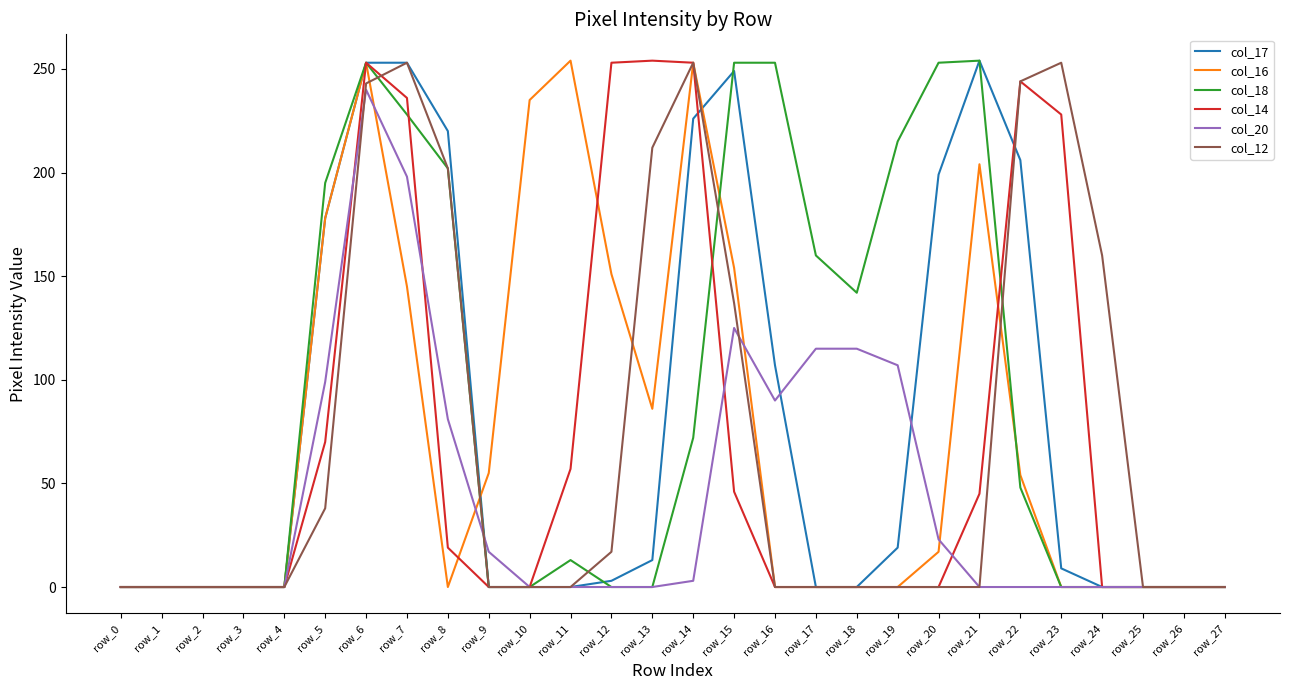

What is the greatest value displayed?

254